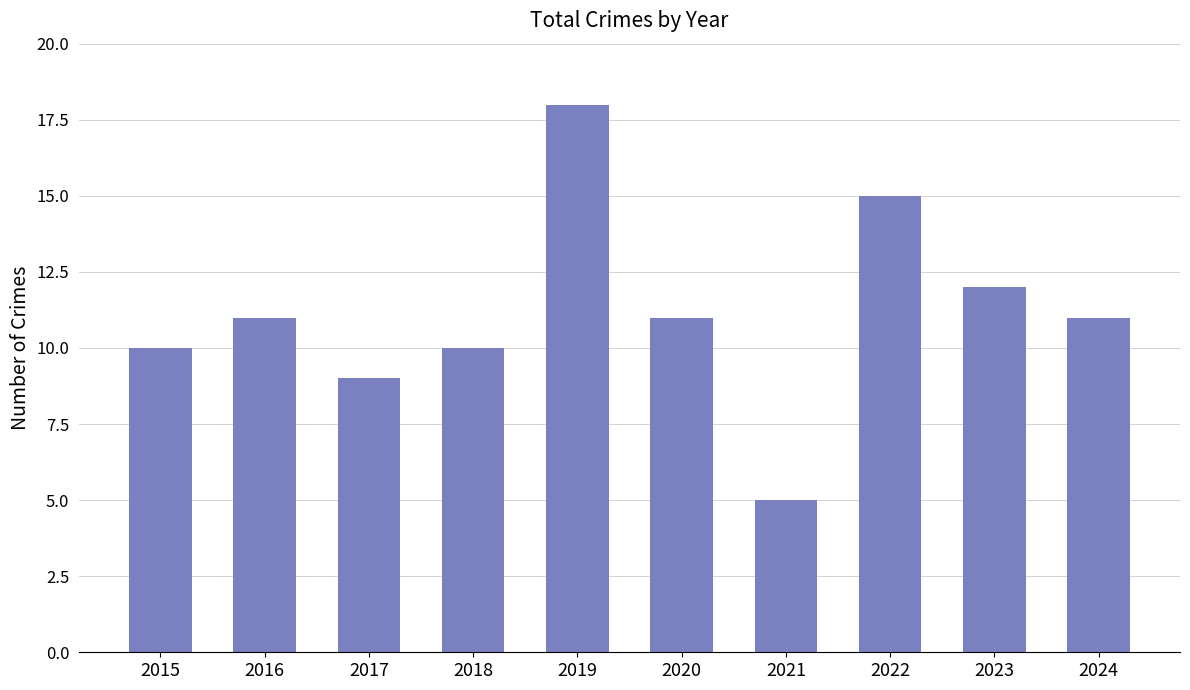

Are the bars grouped side by side (vs. stacked)?

No